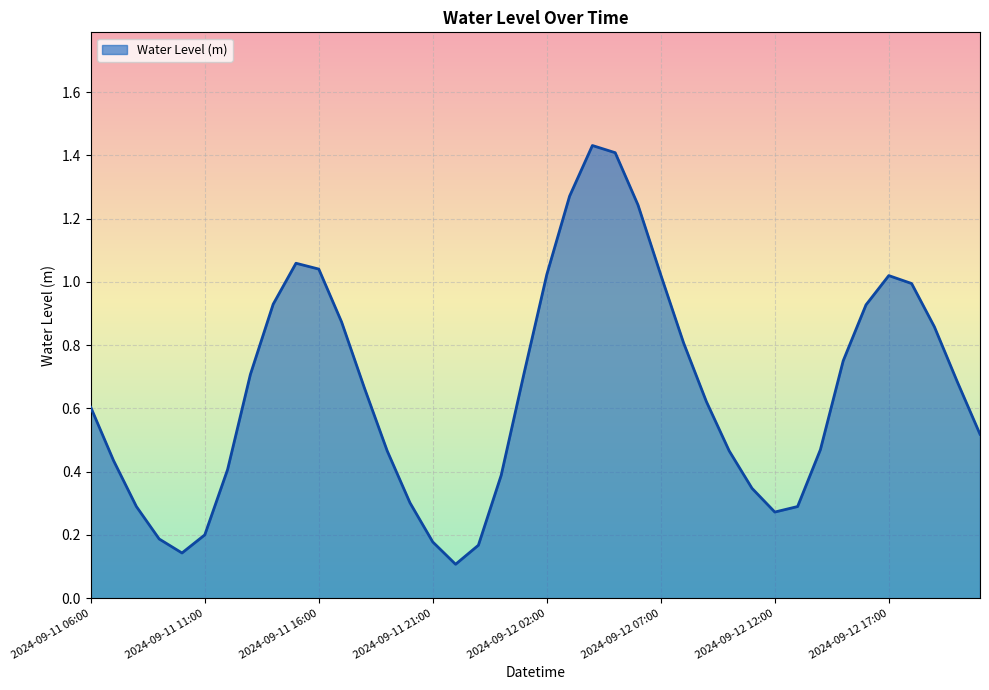

Does the chart display data point markers on the line(s)?

No